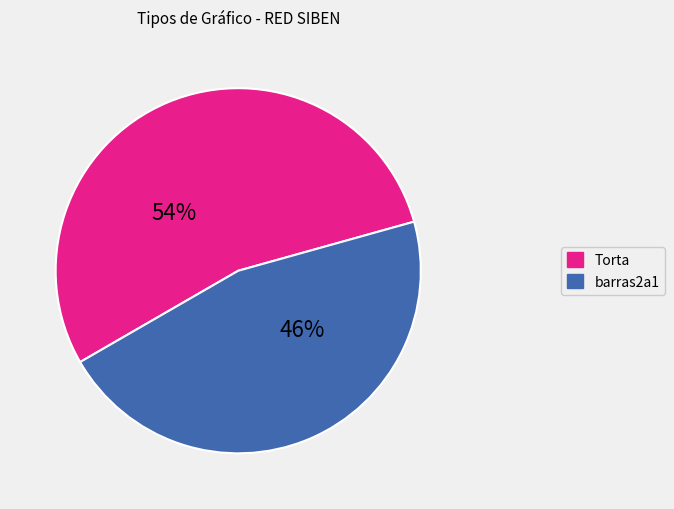

To the nearest percent, what portion does Torta represent?

54%